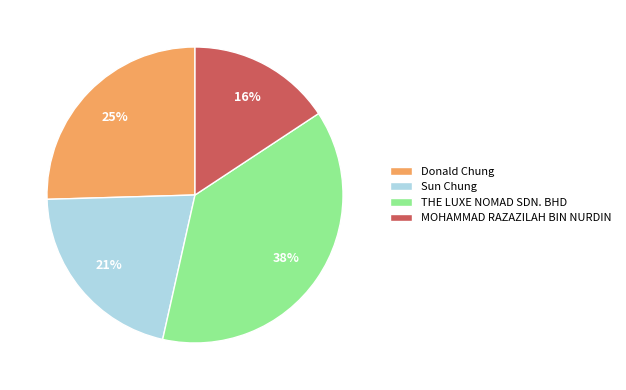

Is the sum of THE LUXE NOMAD SDN. BHD and Donald Chung greater than half?

Yes